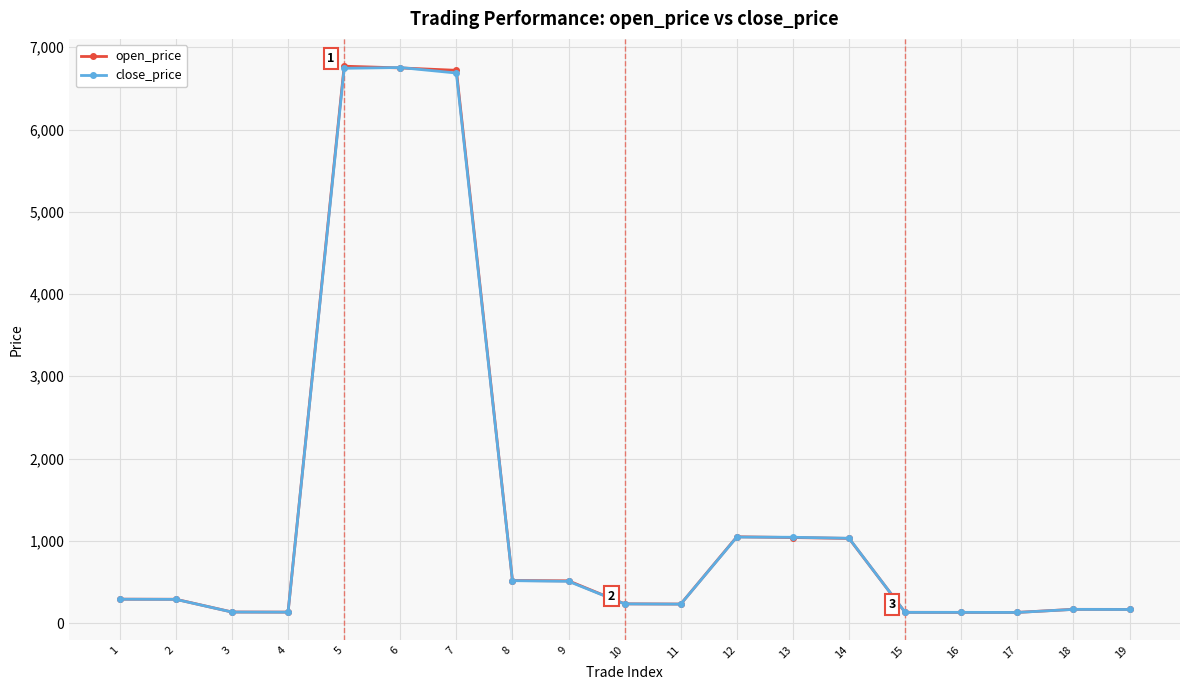

True or false: open_price has more than 2 interior local peaks.

True